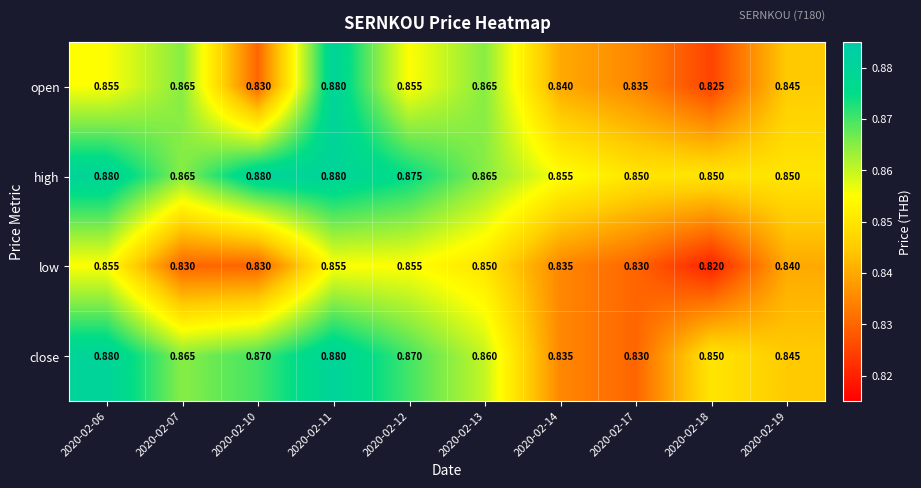

Which series has the largest range (max minus min)?

open